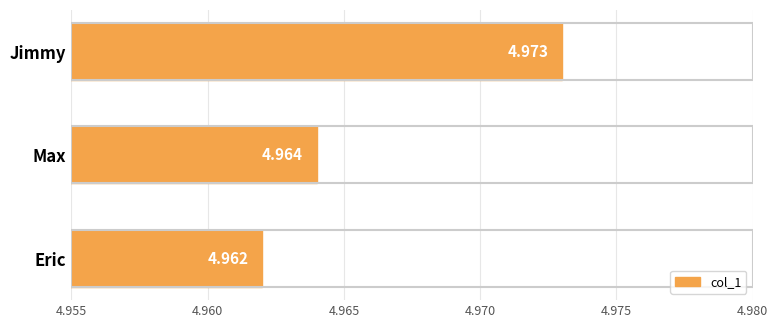

At which category does the chart reach its minimum across all series?

Eric